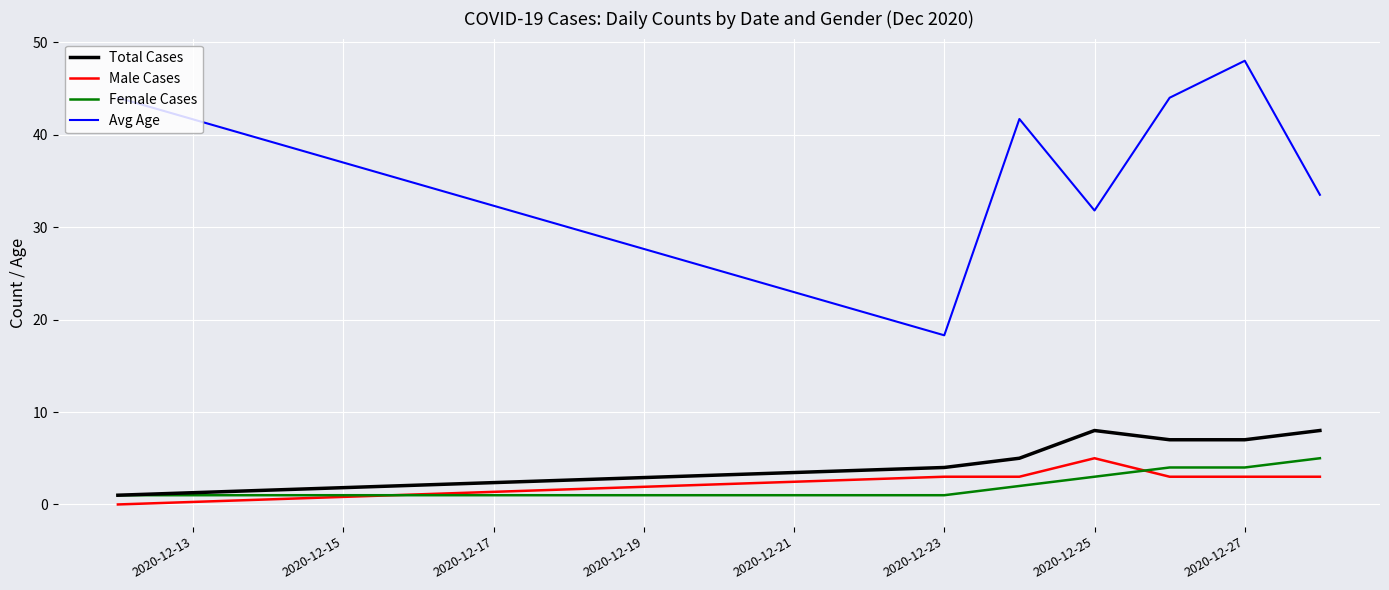

What is the maximum value shown in the chart?

48.0